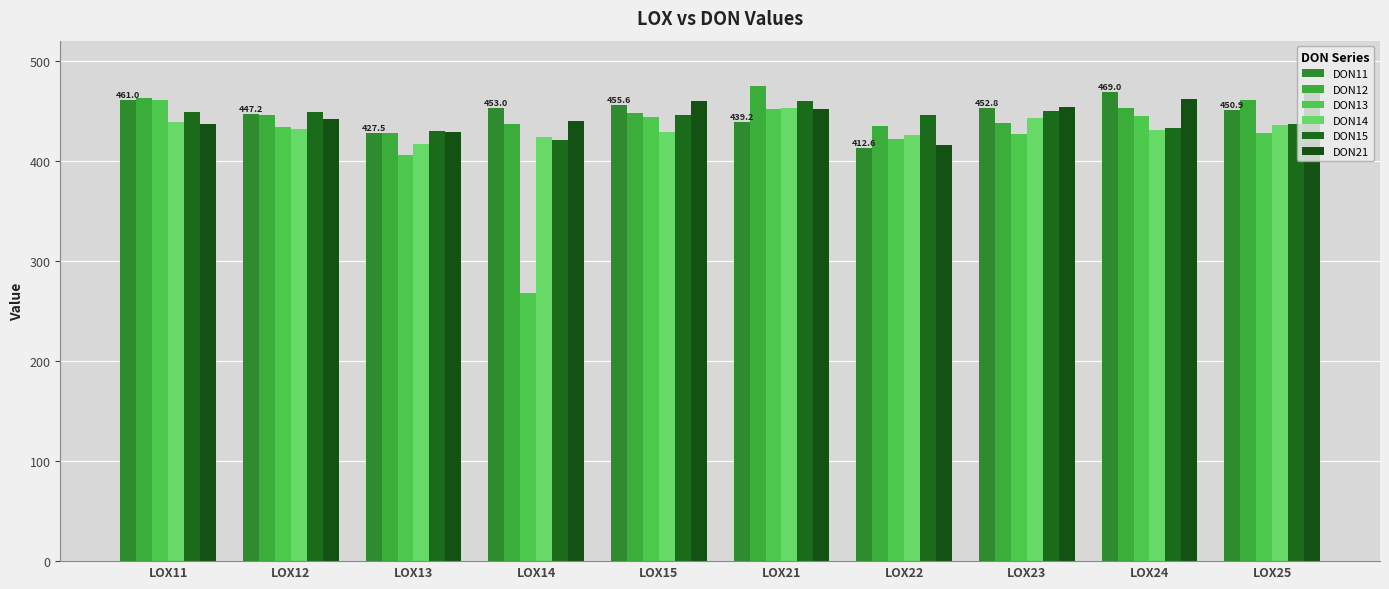

What is the sum of all DON21 values?

4458.0